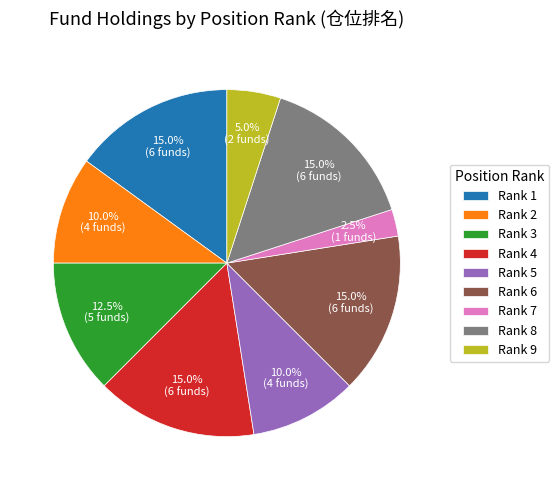

Count the number of slices in the pie.

9